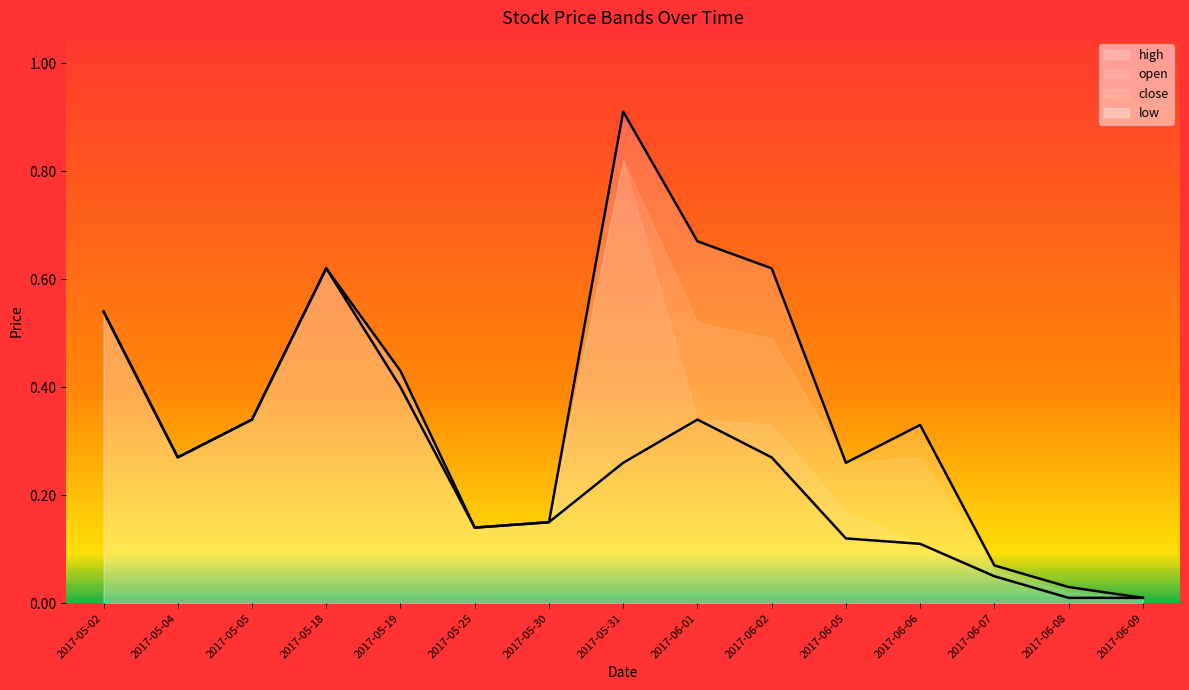

What is the value of the high point at the 5th from the left?

0.4